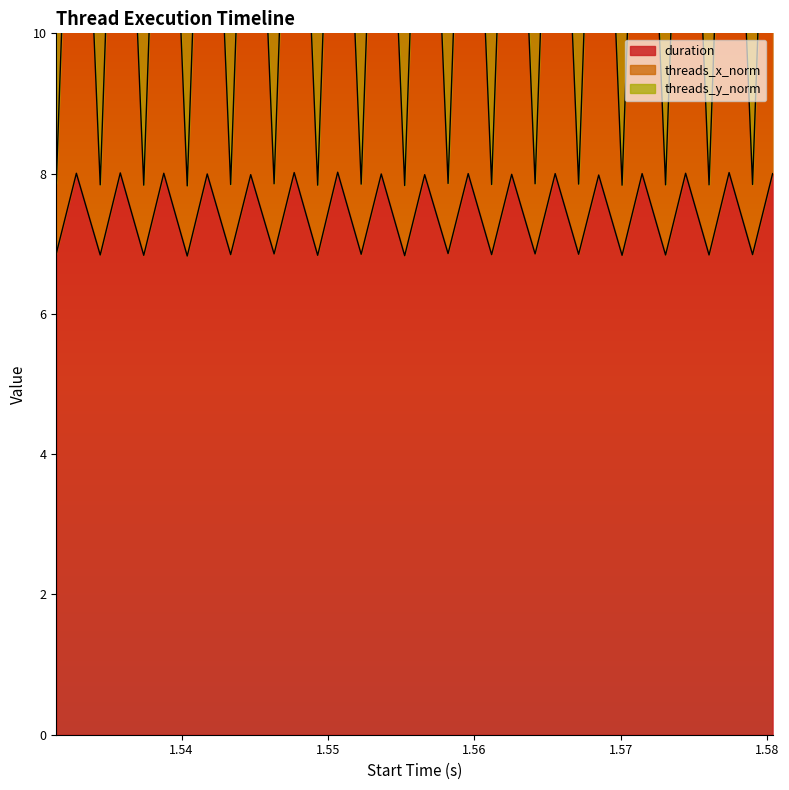

What is the maximum value for duration?

8.0